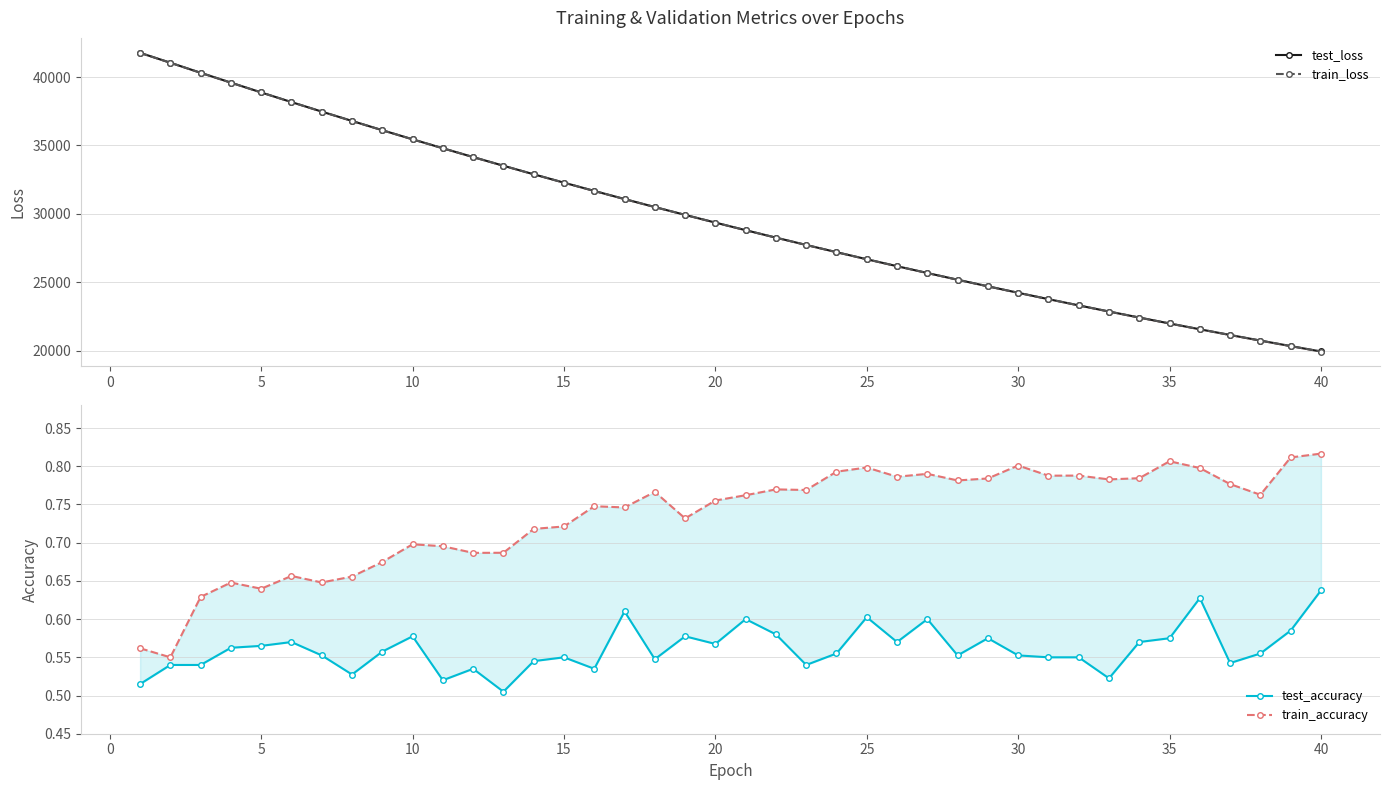

What is the greatest value displayed?

41775.3